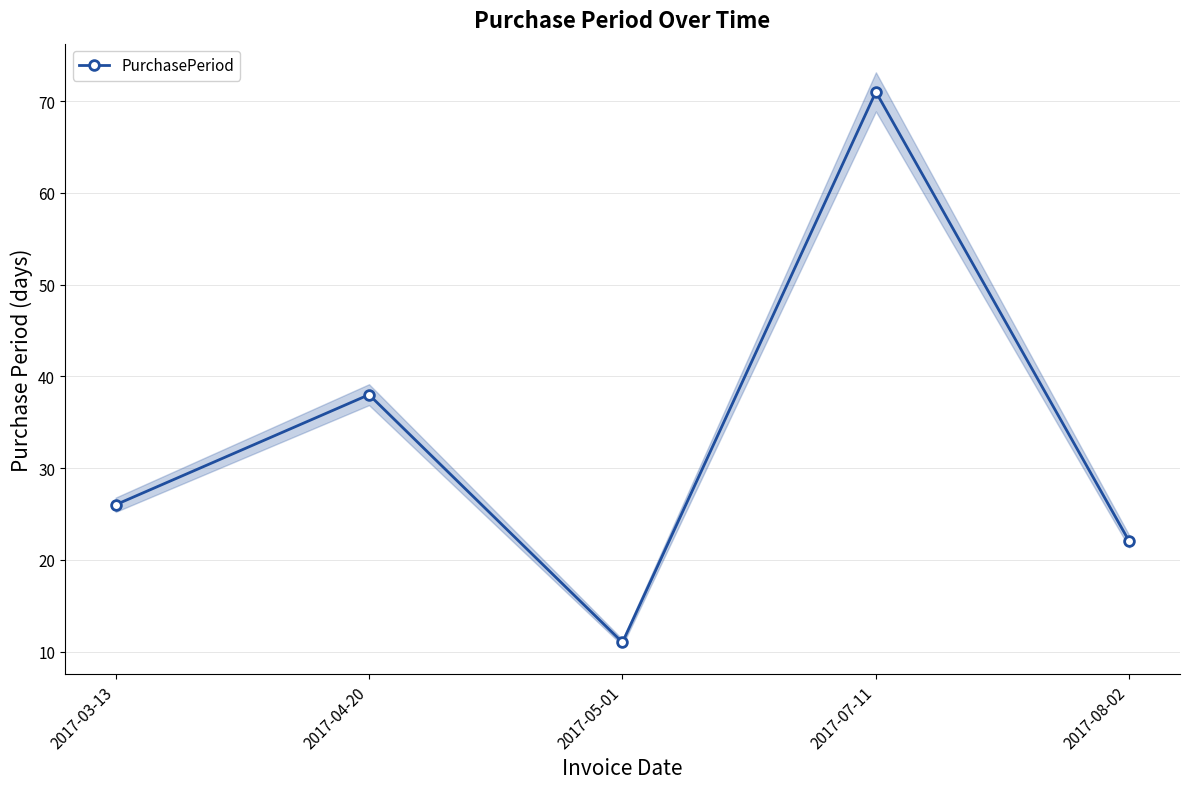

What is the minimum value shown in the chart?

11